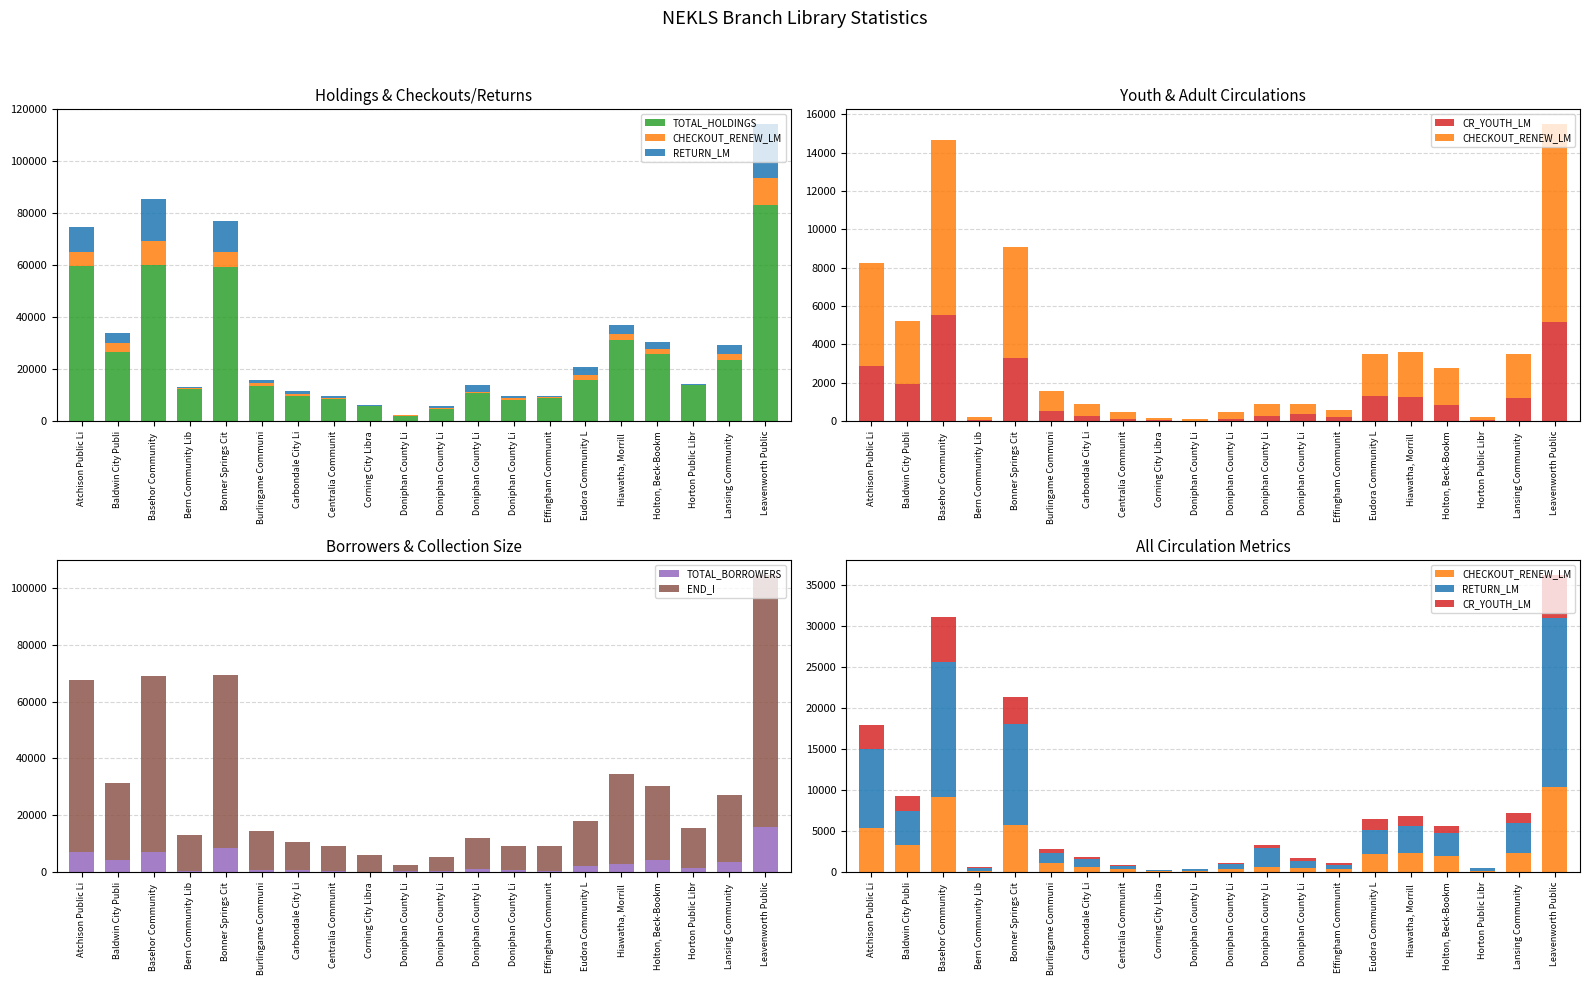

Reading left to right, transcribe all the data shown in this chart.

TOTAL_HOLDINGS: 59804	26681	60087	12527	59167	13459	9810	8676	5764	2058	4578	10722	8241	8799	15631	31292	25678	13701	23430	83329
CHECKOUT_RENEW_LM: 5399	3306	9079	142	5785	1041	639	362	73	104	337	615	528	376	2168	2365	1941	157	2301	10327
RETURN_LM: 9603	4081	16461	361	12204	1265	998	419	160	287	698	2355	848	518	2966	3219	2811	326	3695	20673
CR_YOUTH_LM: 2862	1927	5557	66	3309	530	248	125	67	19	112	280	346	212	1318	1254	822	37	1204	5159
TOTAL_BORROWERS: 6949	4242	7009	195	8416	716	850	263	171	444	409	995	596	357	2086	2702	4187	1277	3471	15764
END_I: 60833	27033	62012	12809	61018	13614	9877	8734	5848	2106	4712	10923	8422	8901	15860	31953	26253	14239	23722	88811